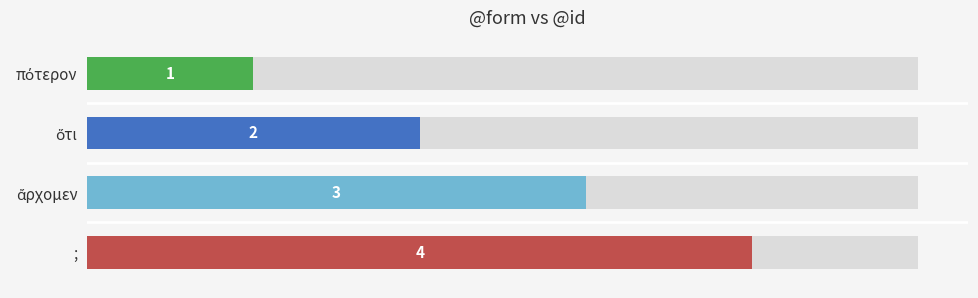

What is the smallest value displayed?

1